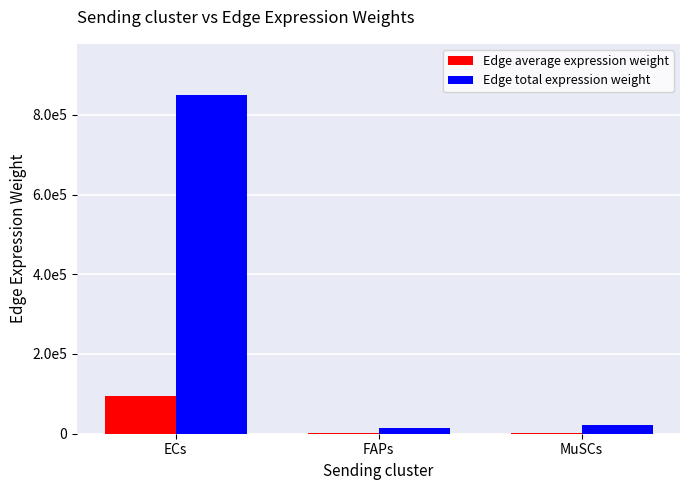

Which series has the largest total across all categories?

Edge total expression weight